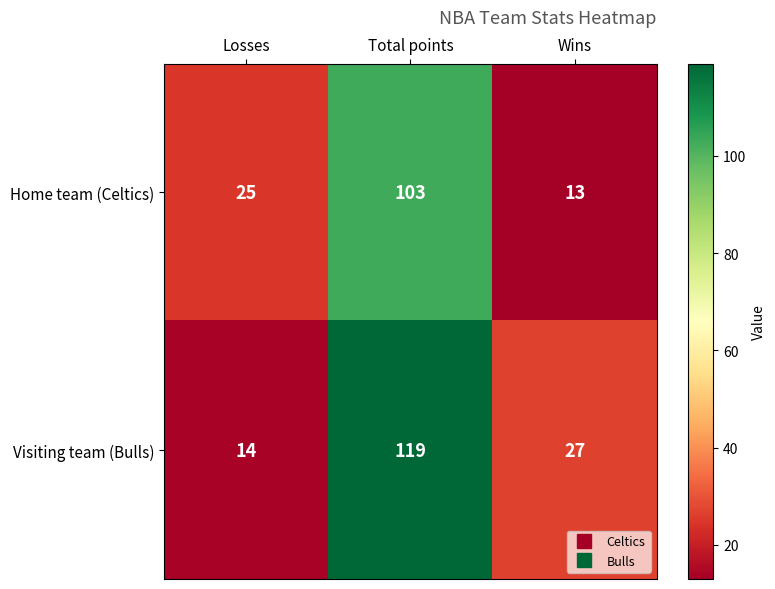

Reading left to right, list all the values displayed in this chart.

Home team (Celtics): Losses=25	Total points=103	Wins=13
Visiting team (Bulls): Losses=14	Total points=119	Wins=27